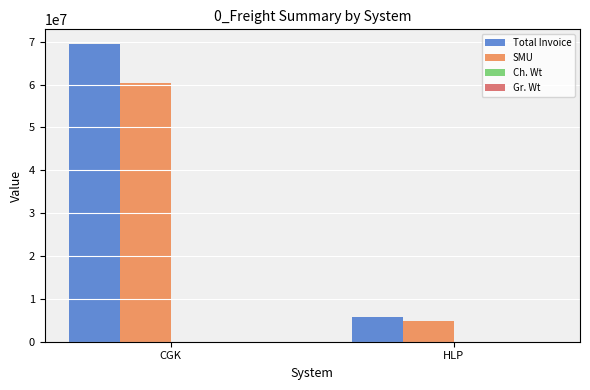

Between CGK and HLP, which series saw the biggest shift?

Total Invoice